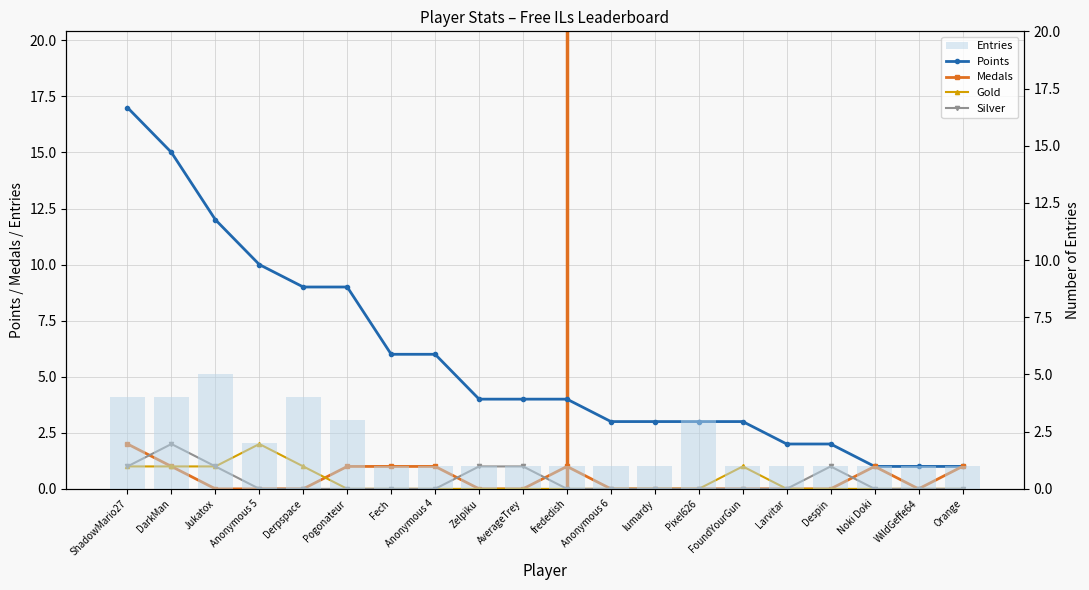

Which series has the largest total across all categories?

Points